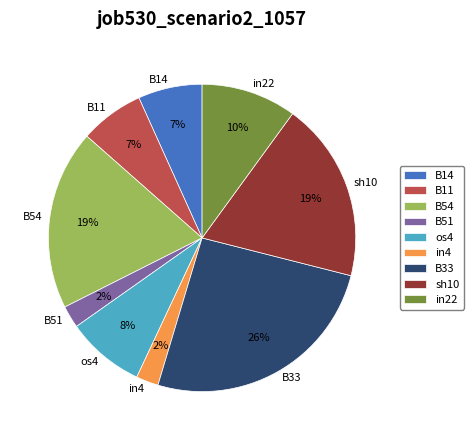

The B54 slice represents 8% of the pie. True or false?

False